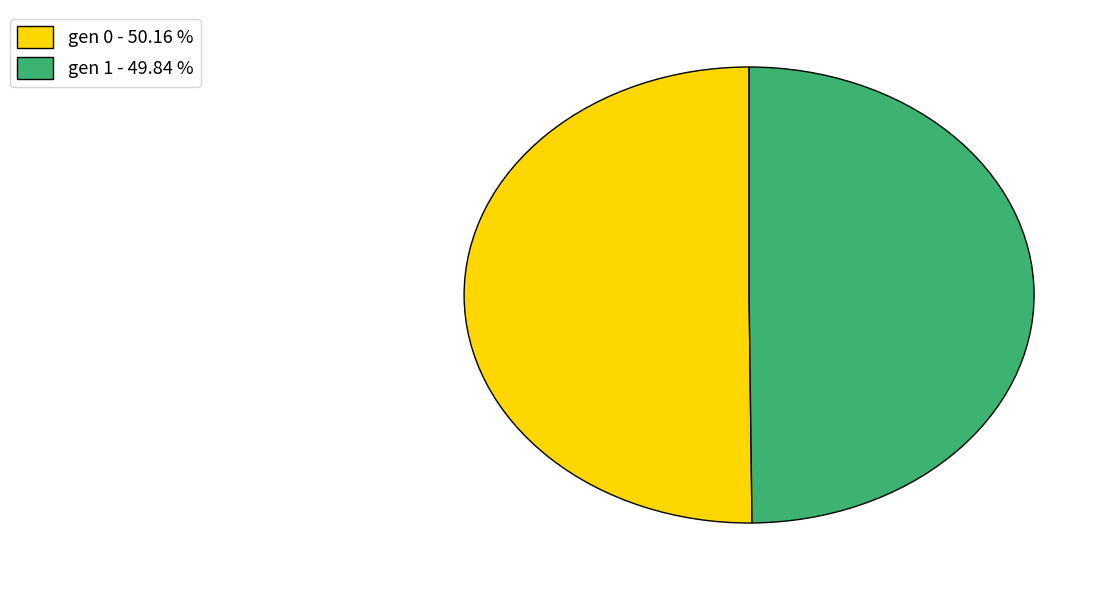

Approximately how many times larger is the value at gen 0 - 50.16 % compared to gen 1 - 49.84 %?

1.0